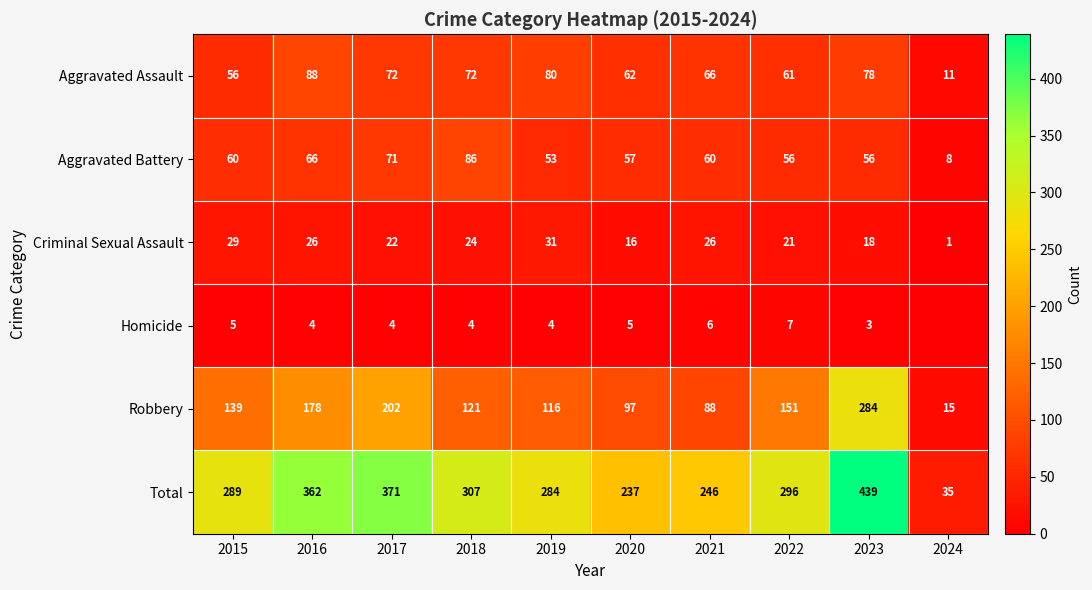

How many data points does each series have?

10